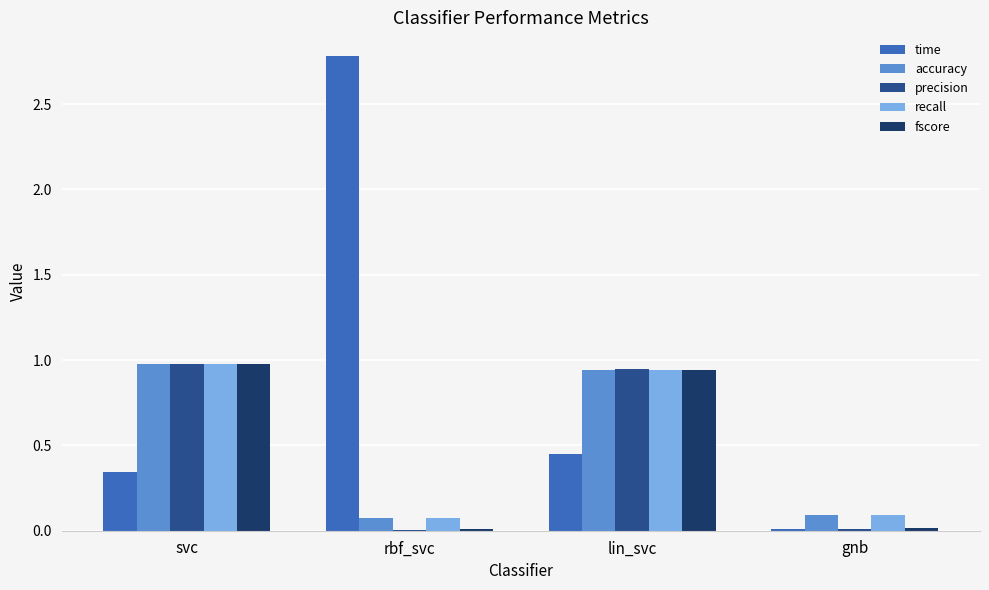

What are all the series names shown in the legend?

time, accuracy, precision, recall, fscore